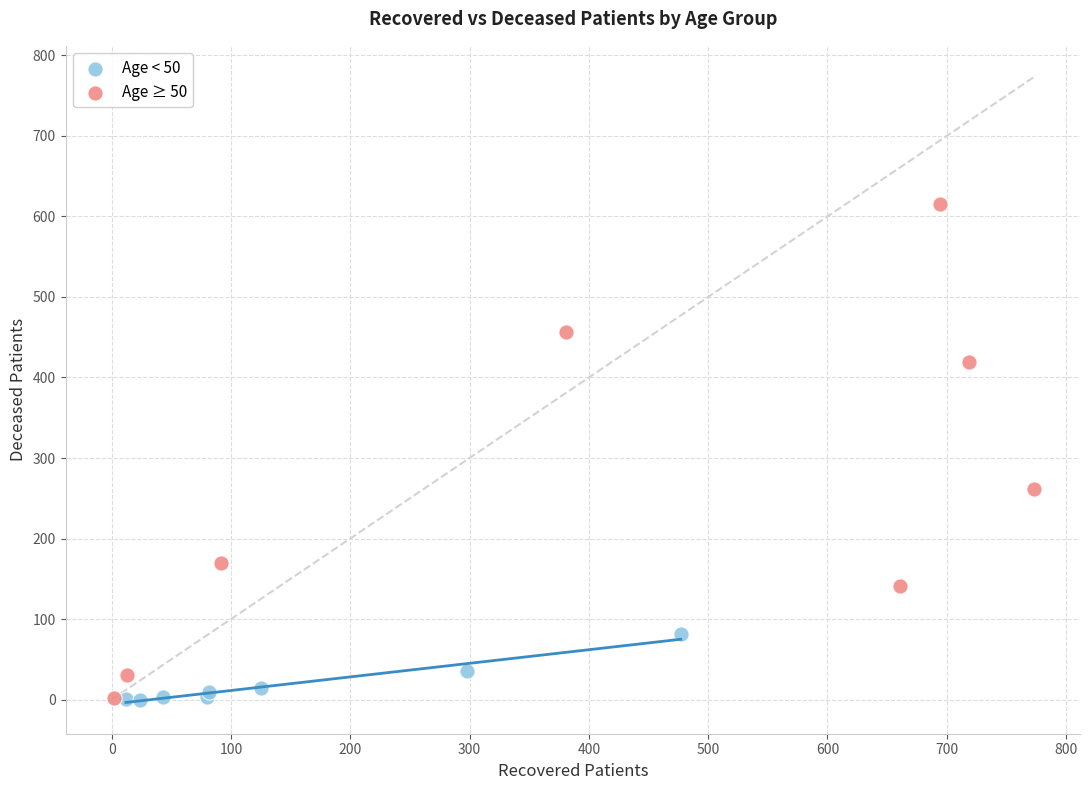

What are all the series names shown in the legend?

Age < 50, Age ≥ 50